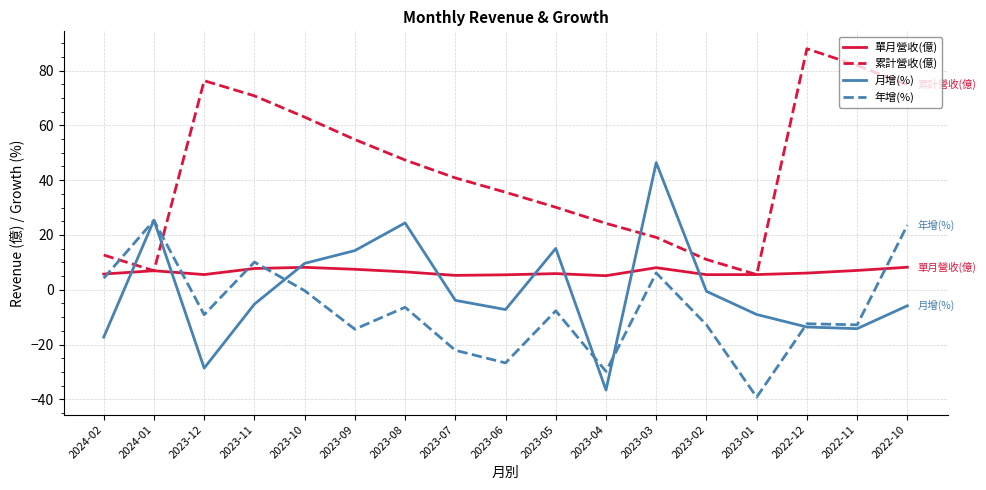

How many values in the 累計營收(億) series are below 40?

8